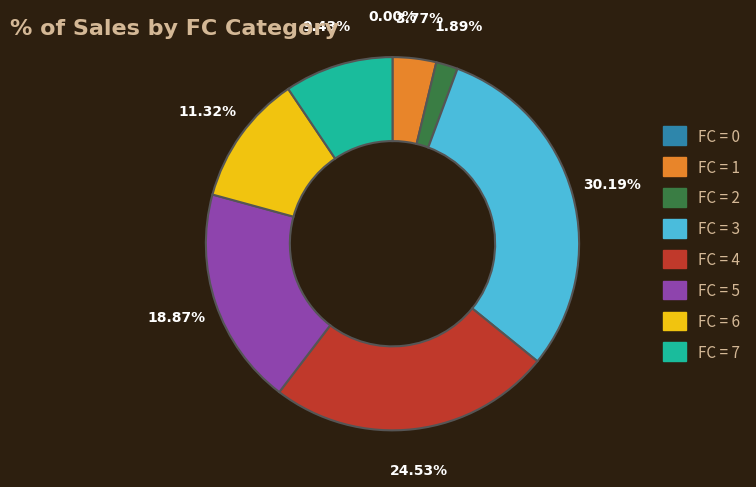

Is there a majority slice in this chart?

No